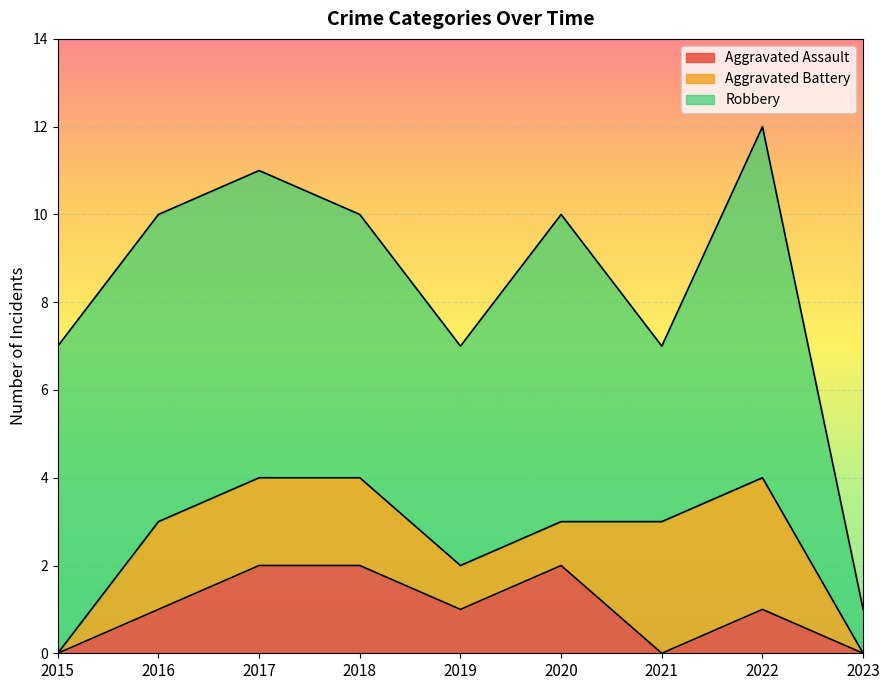

Reading left to right, list all the values displayed in this chart.

Aggravated Assault: 2015=0	2016=1	2017=2	2018=2	2019=1	2020=2	2021=0	2022=1	2023=0
Aggravated Battery: 2015=0	2016=2	2017=2	2018=2	2019=1	2020=1	2021=3	2022=3	2023=0
Robbery: 2015=7	2016=7	2017=7	2018=6	2019=5	2020=7	2021=4	2022=8	2023=1